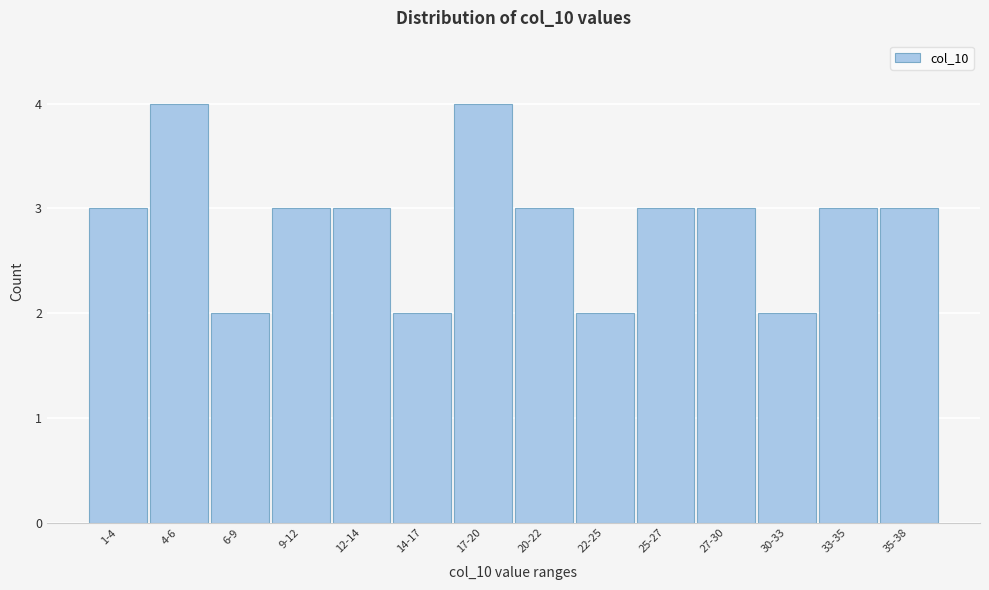

Reading right to left, transcribe all the data shown in this chart.

35-38=3	33-35=3	30-33=2	27-30=3	25-27=3	22-25=2	20-22=3	17-20=4	14-17=2	12-14=3	9-12=3	6-9=2	4-6=4	1-4=3